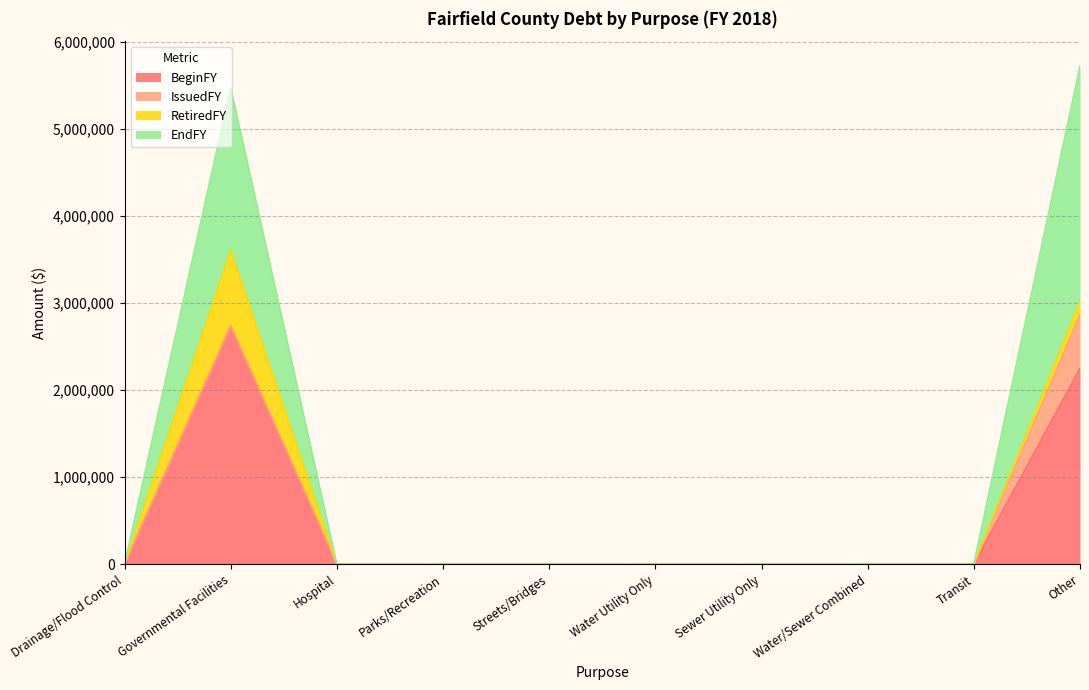

Does the chart display data point markers on the line(s)?

No